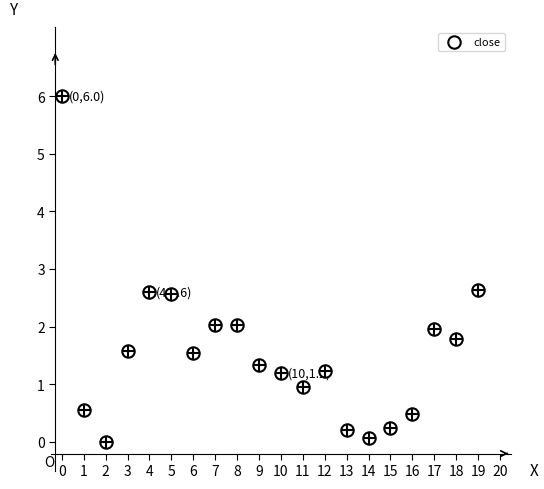

What is the range of Y values (max minus min)?

6.0